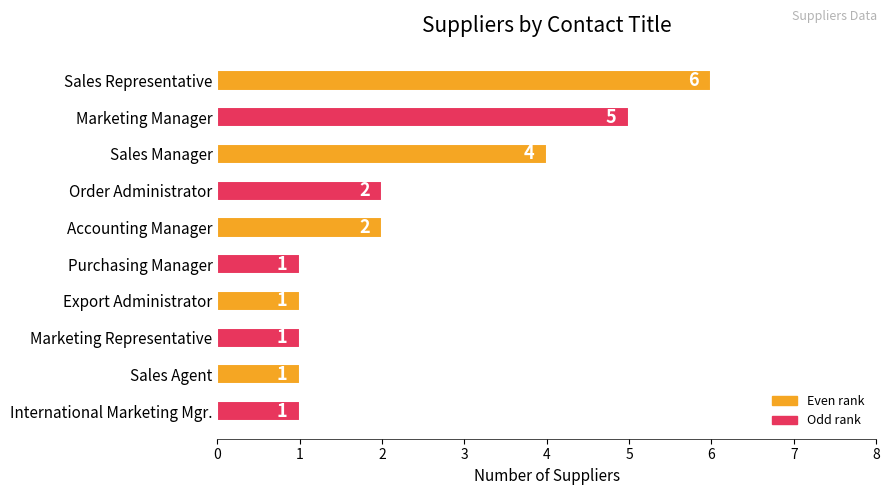

Count the values in the range 1 to 4.

8